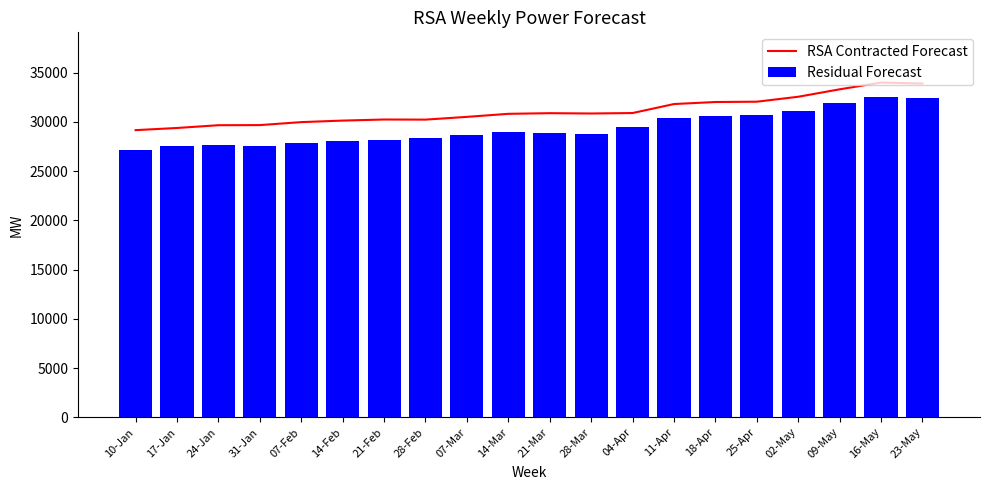

At which label does RSA Contracted Forecast first exceed 30854?

21-Mar